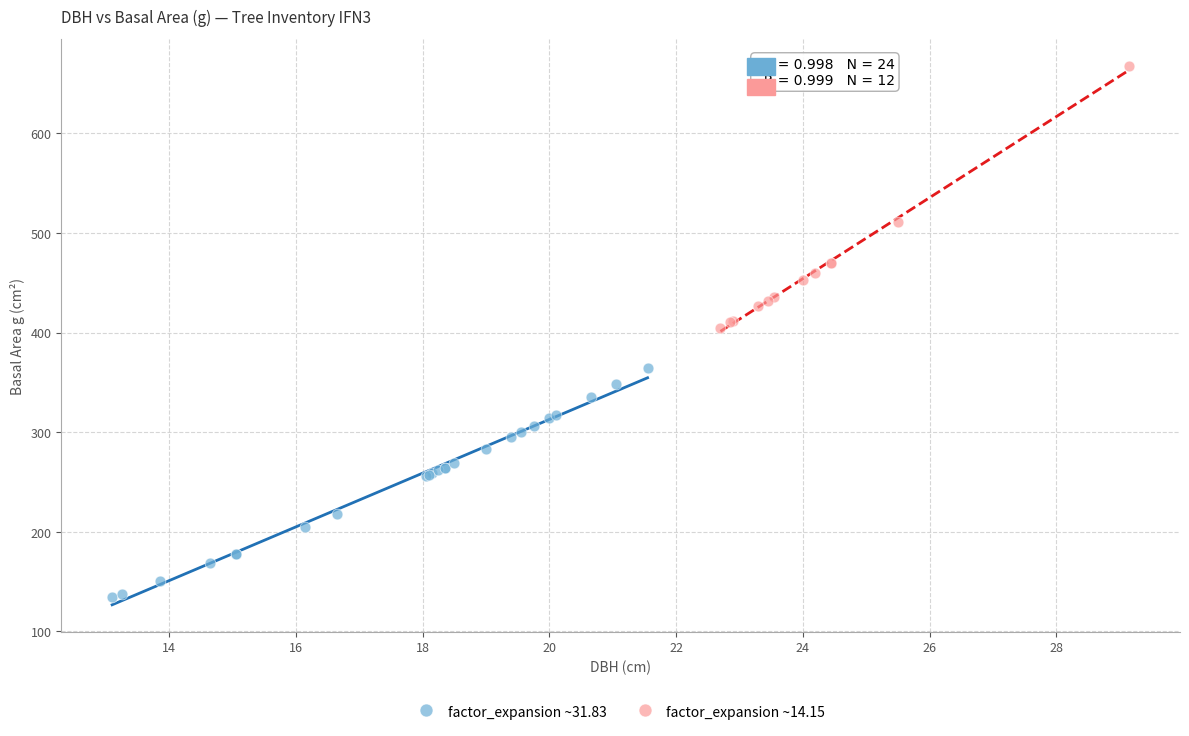

Which series has the largest Y range (max minus min)?

factor_expansion ~14.15